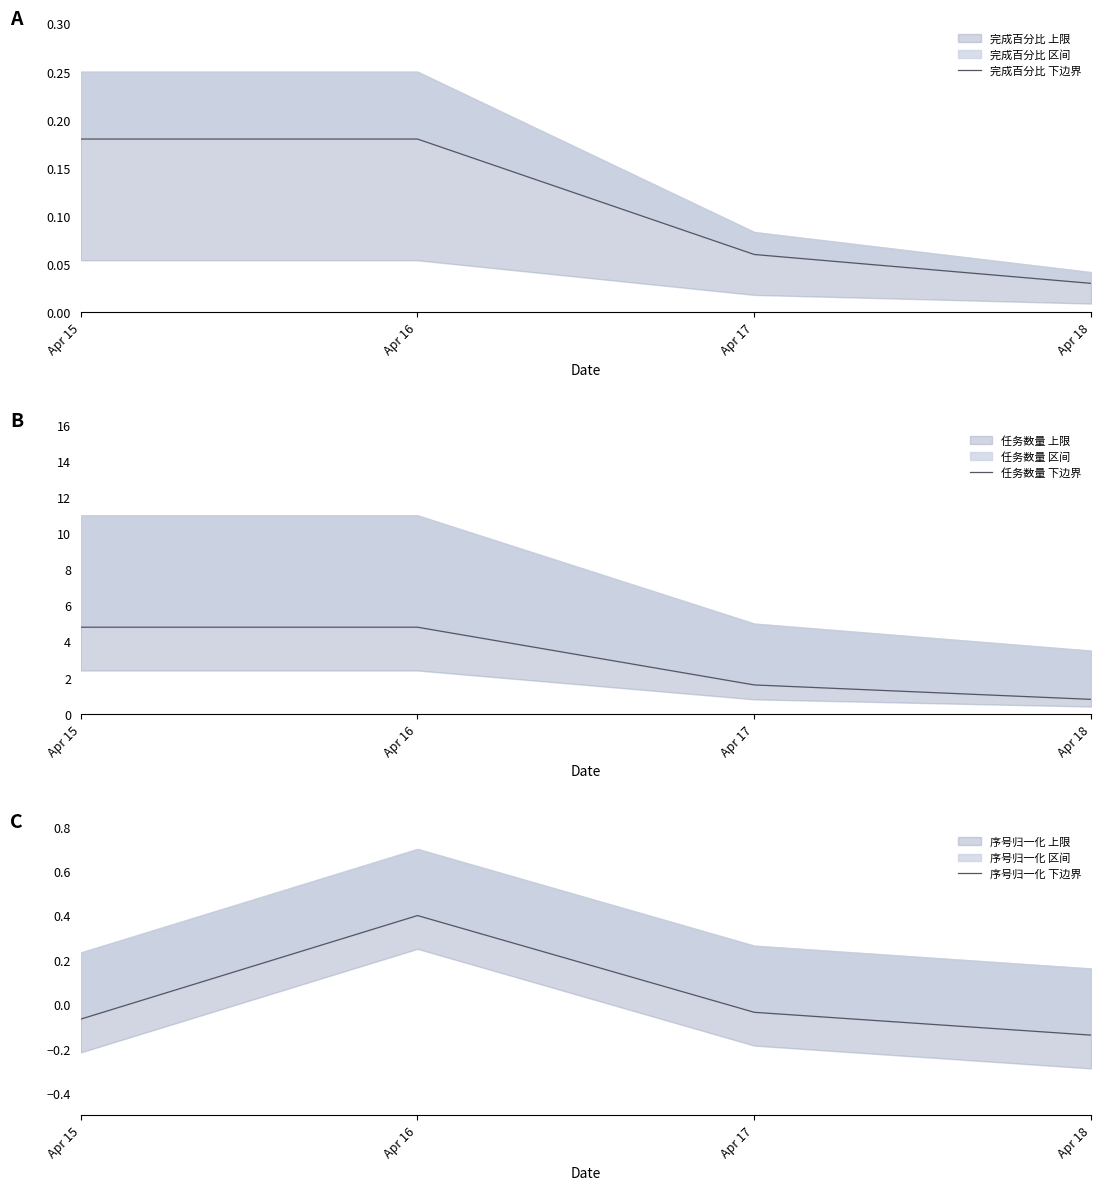

At which label does 任务数量 下边界 first exceed 4?

Apr 15